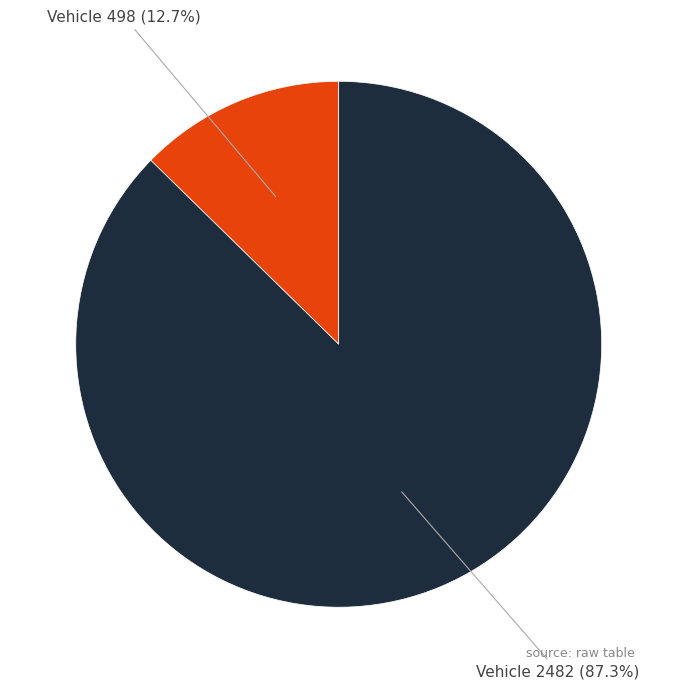

Is there a majority slice in this chart?

Yes